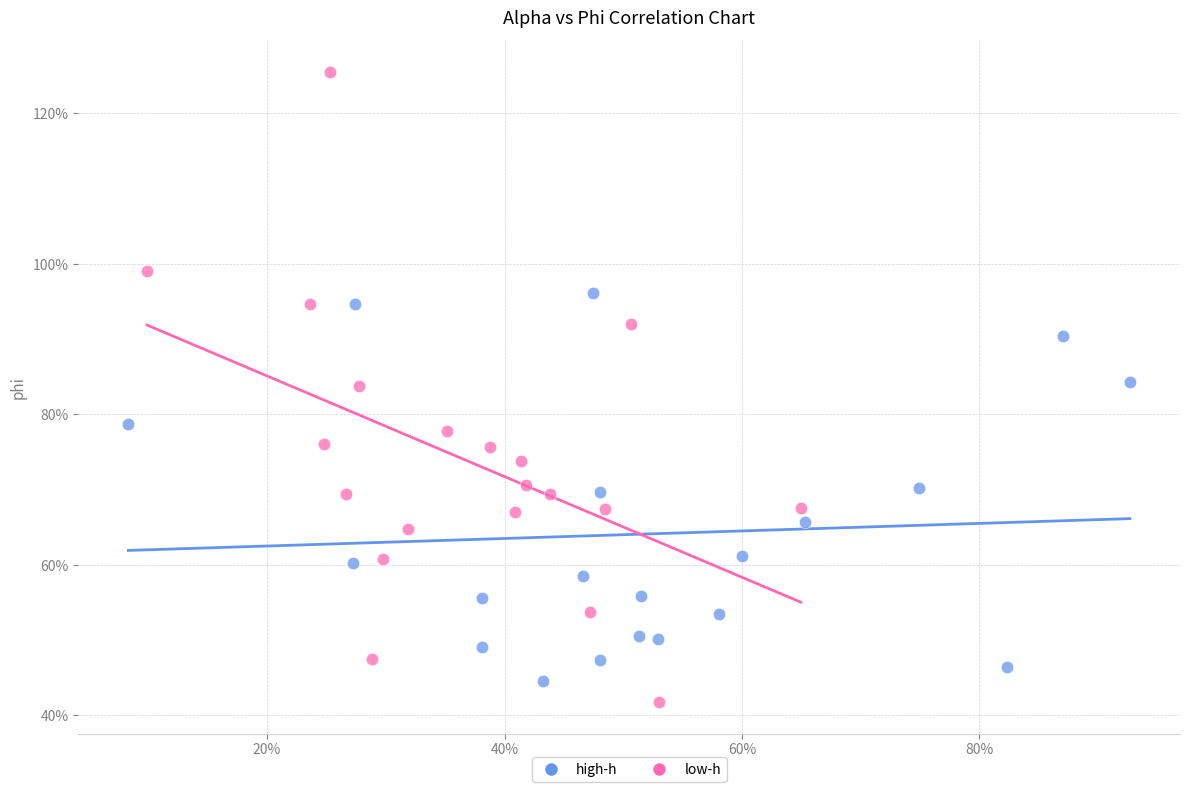

What are all the series names shown in the legend?

high-h, low-h